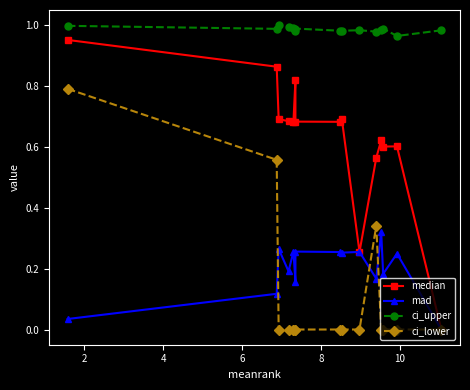

Read the ci_upper value at 10.

1.0